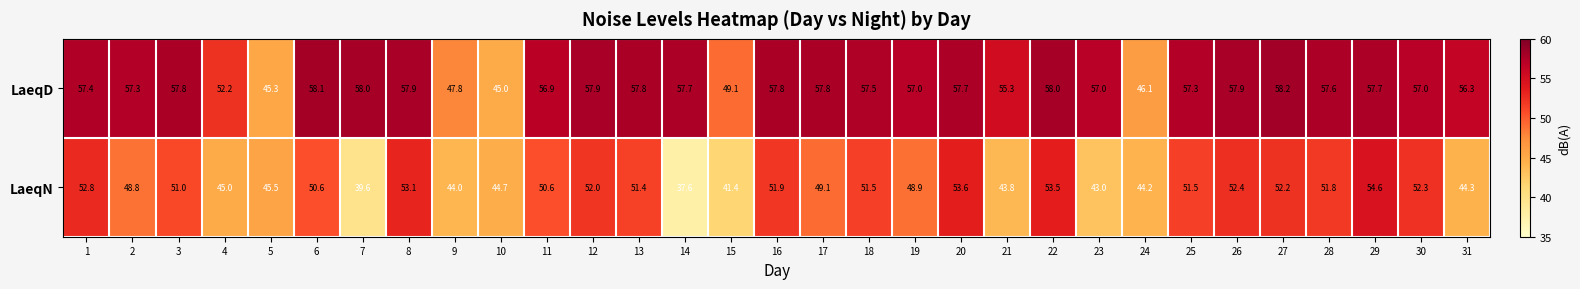

What is the difference between the LaeqN values at 9 and 10?

0.7